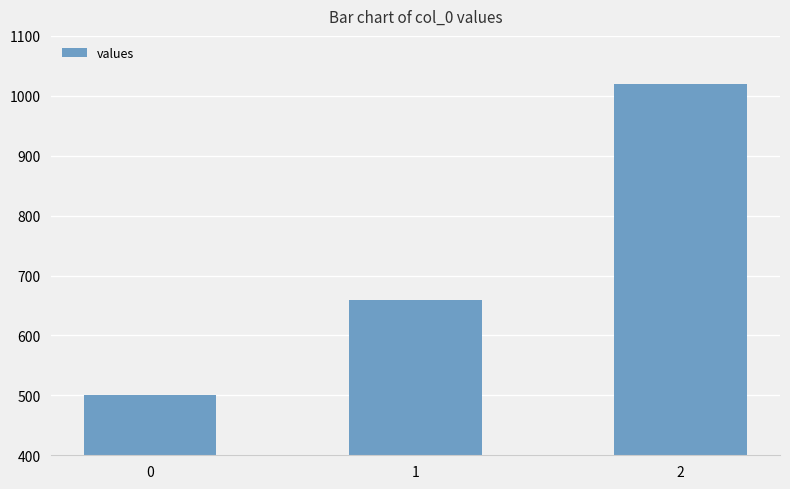

What is the value of the 1st bar from the left?

500